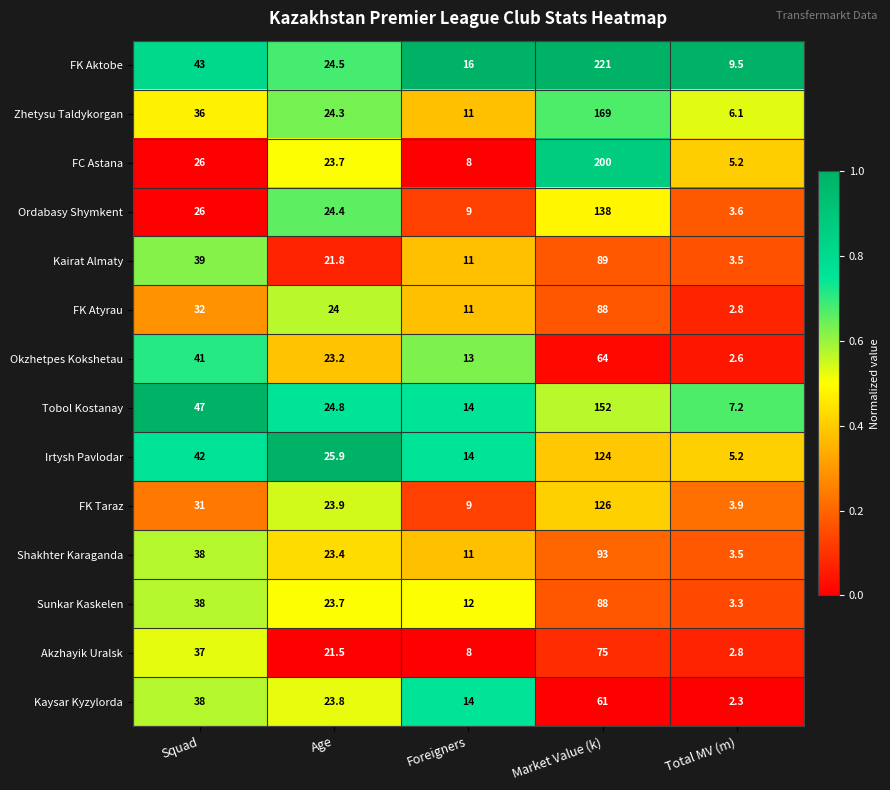

Read the Kaysar Kyzylorda value at Total MV (m).

2.3